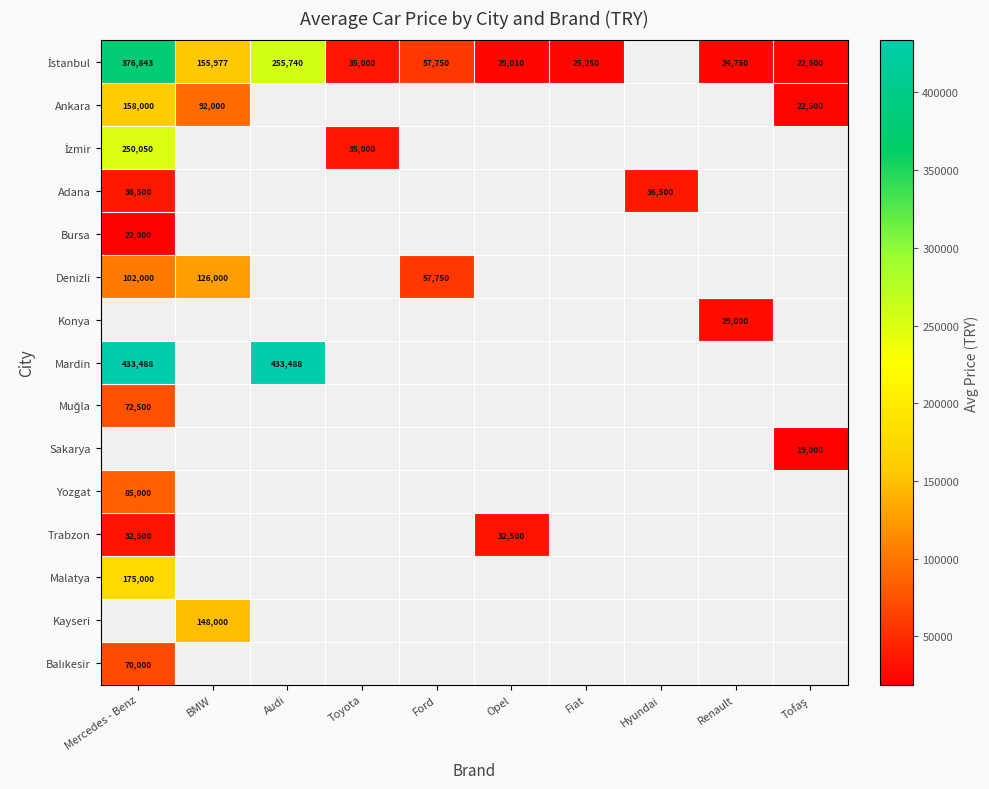

True or false: Mardin has a value of 433488 at Mercedes - Benz.

True